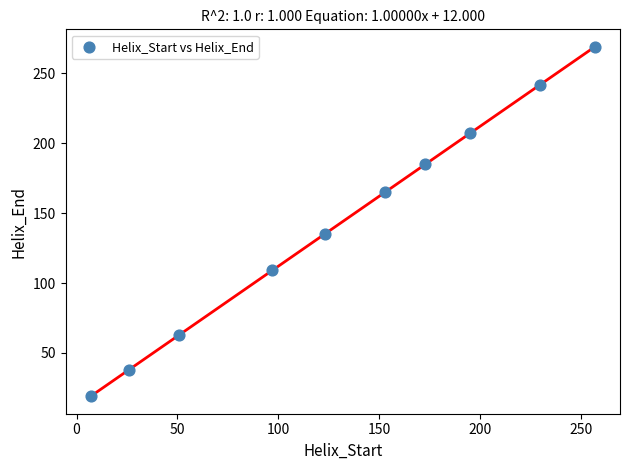

What is the range of Y values (max minus min)?

250